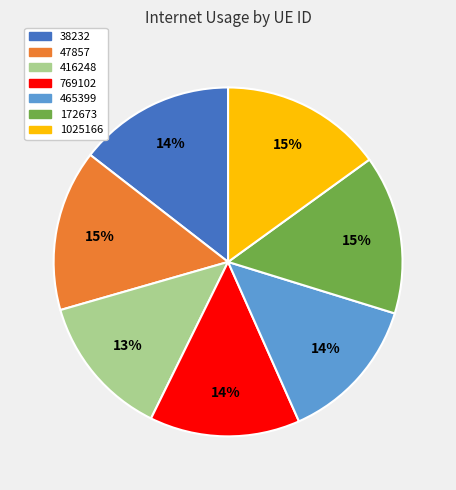

To the nearest percent, what is the average slice percentage?

14%